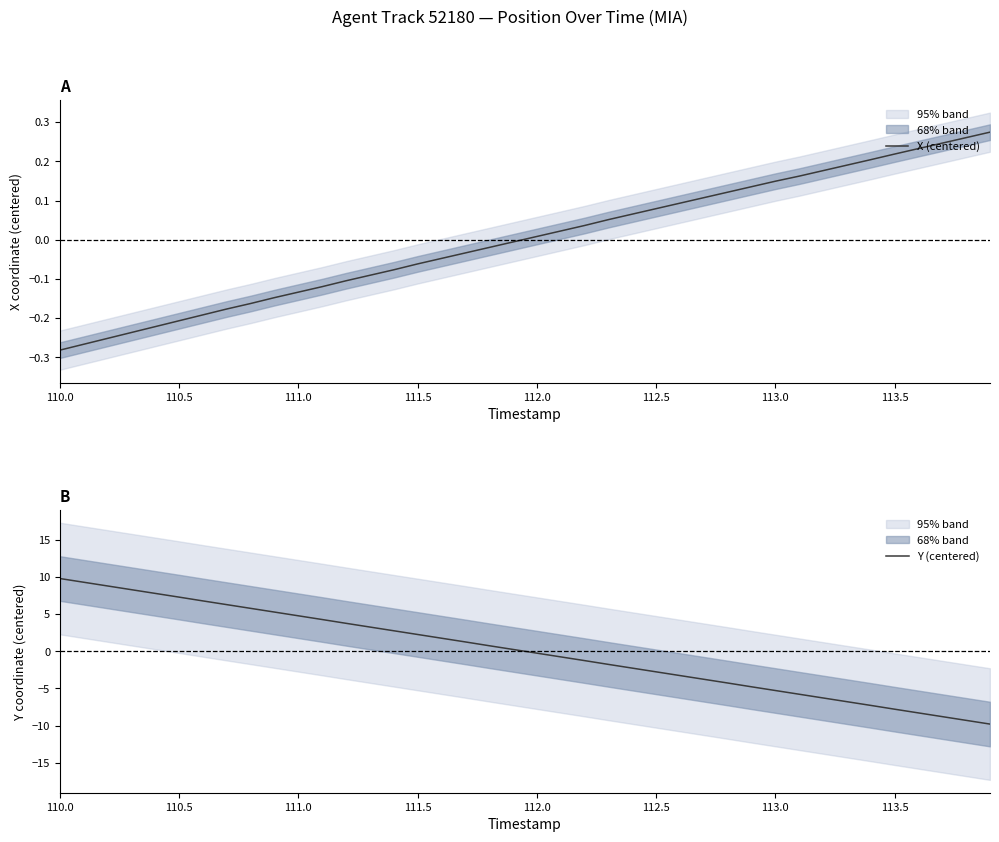

What is the greatest value displayed?

9.8